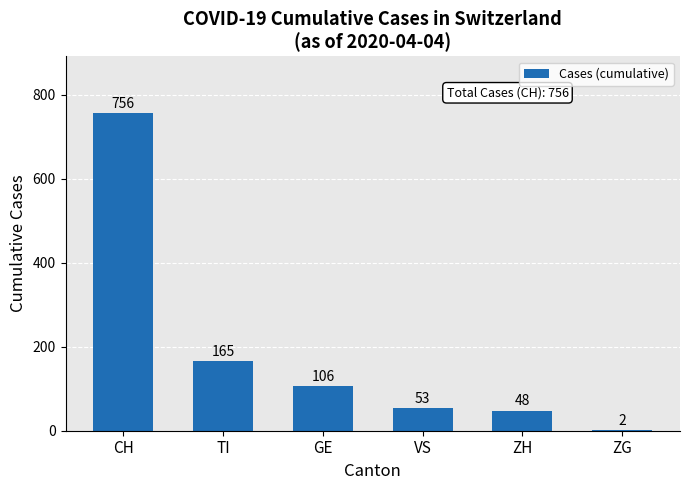

What is the change in value from CH to VS?

-703